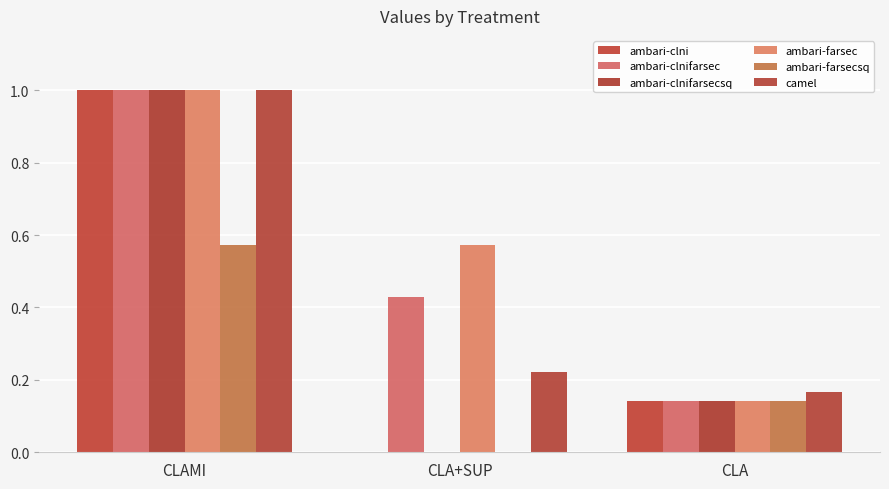

Between CLA+SUP and CLA, which is larger?

CLA